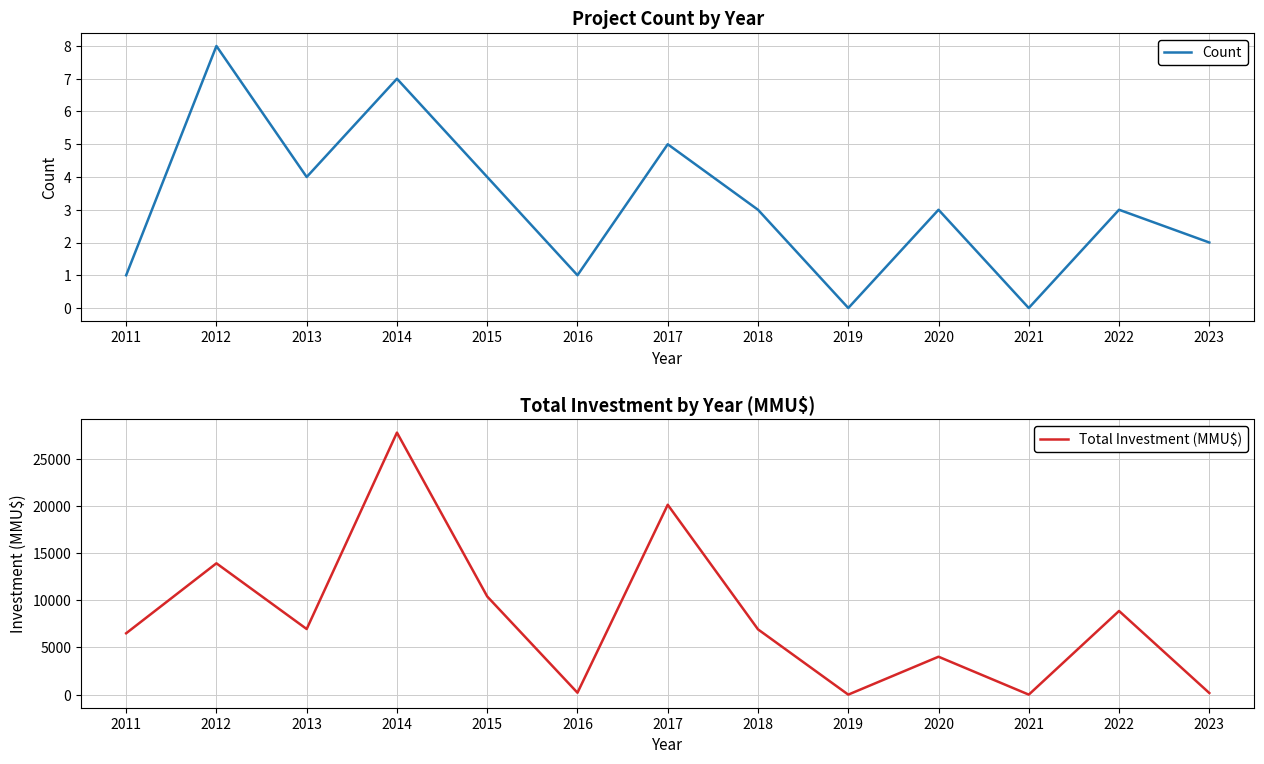

True or false: Count has a value of 10 at 2014.

False